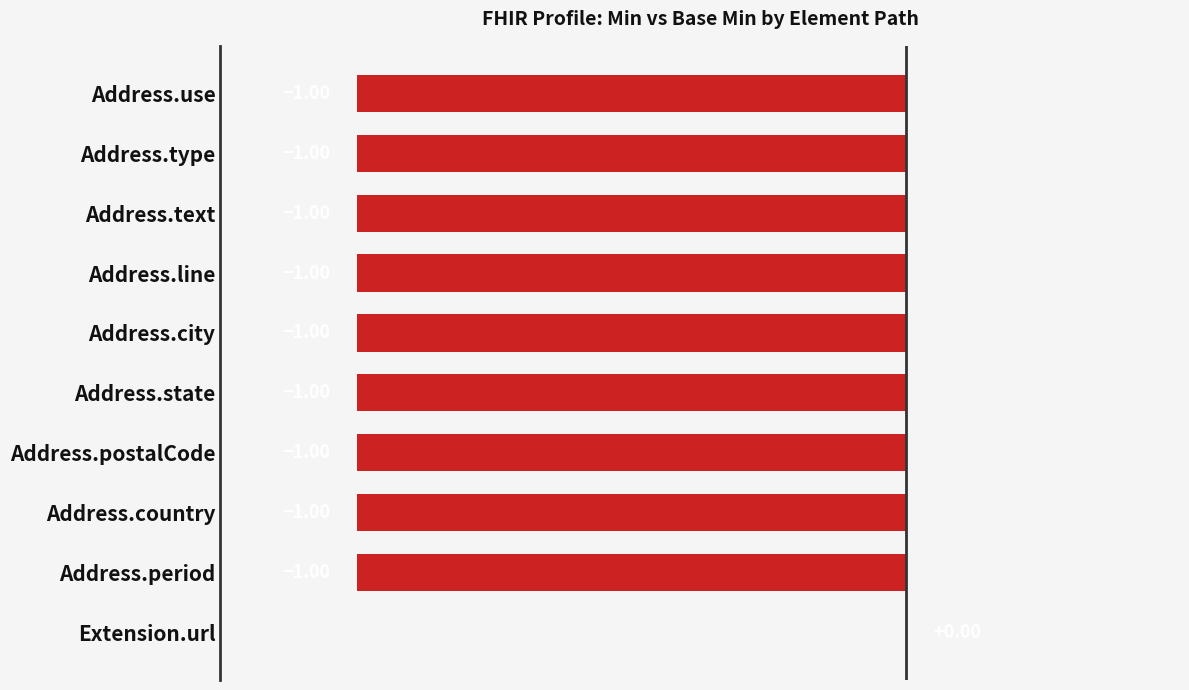

What is the change in value from Address.state to Extension.url?

+1